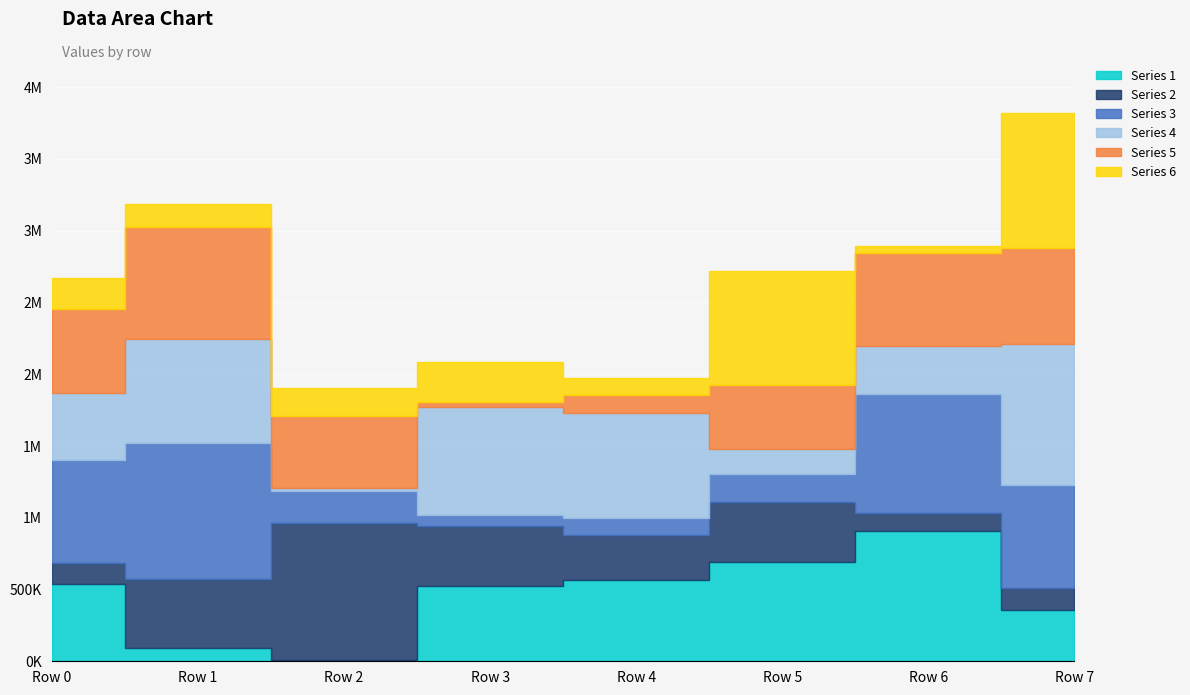

How many lines are shown in the chart?

6